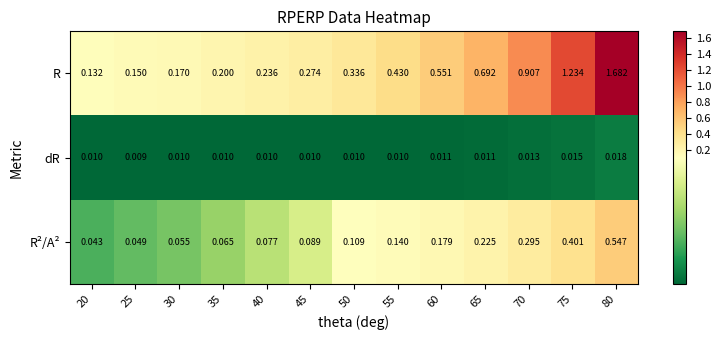

Rank the series at 50 from highest to lowest value.

R, R²/A², dR